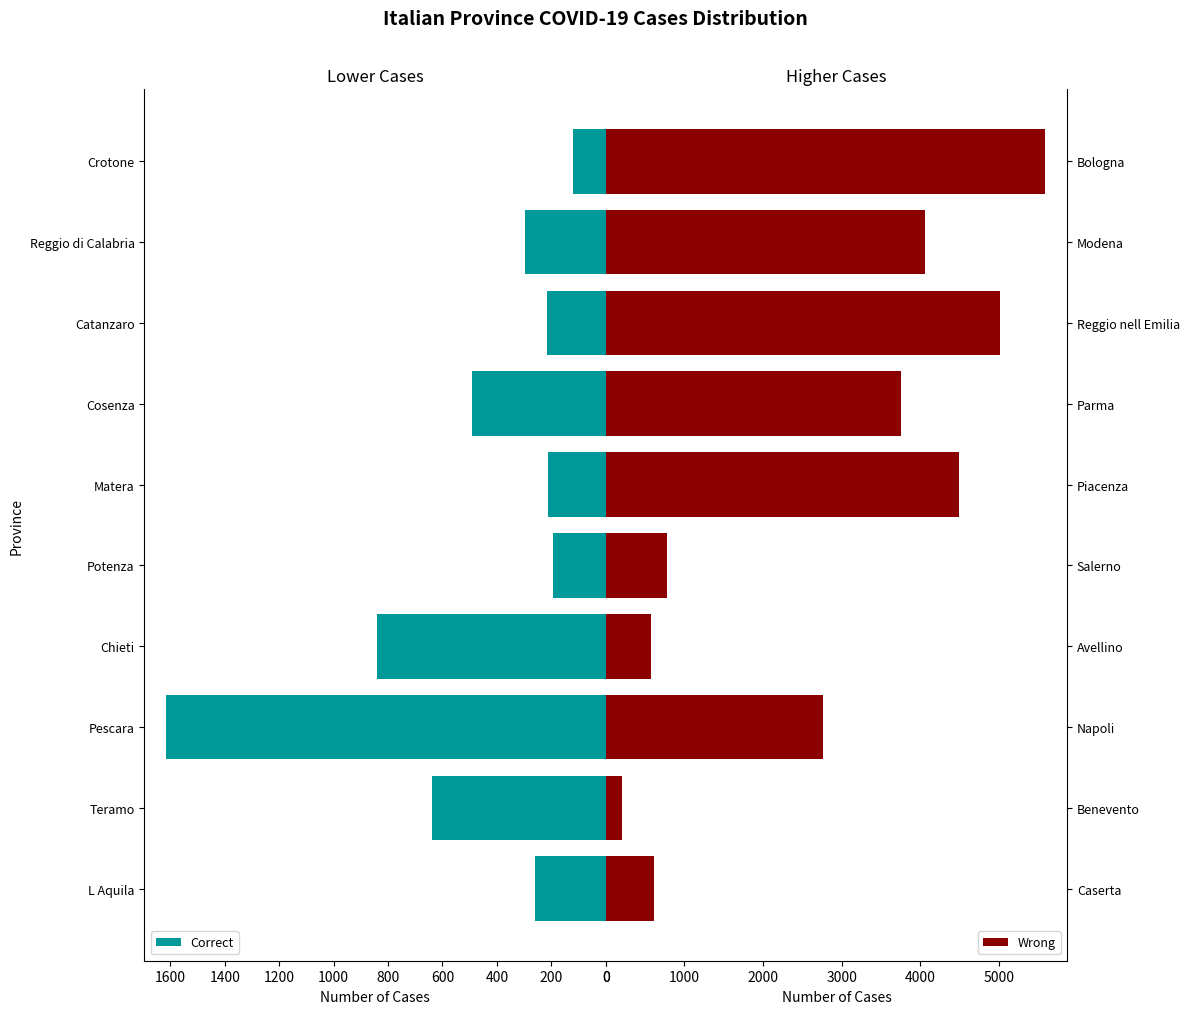

At which label does Correct reach its minimum?

Crotone